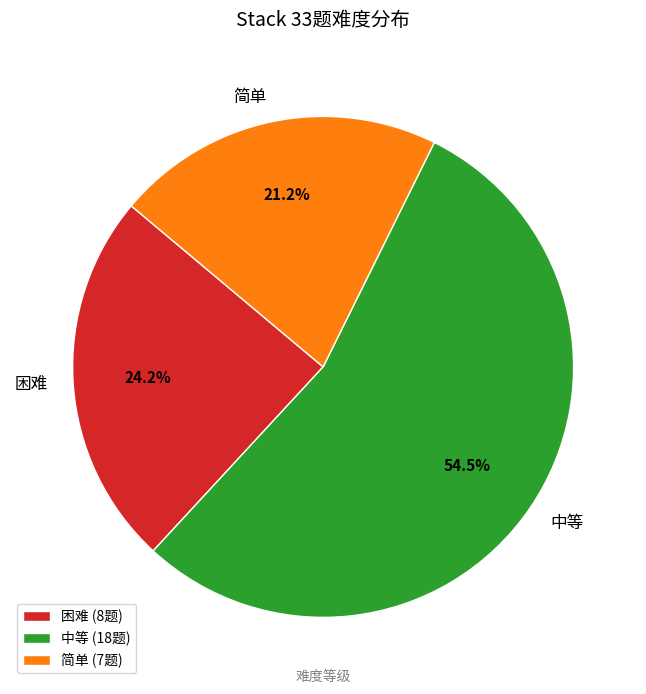

To the nearest percent, what portion does 困难 represent?

24%